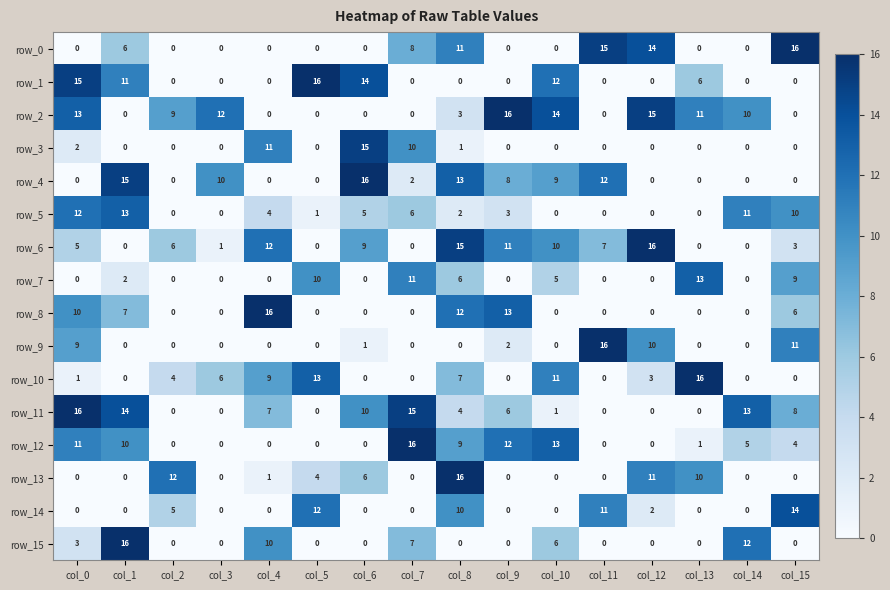

At which category is the sum across all series the highest?

col_8